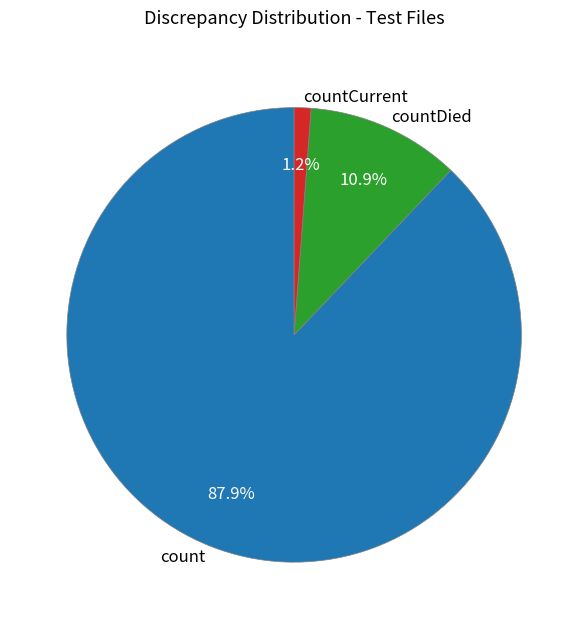

Count the number of slices in the pie.

3